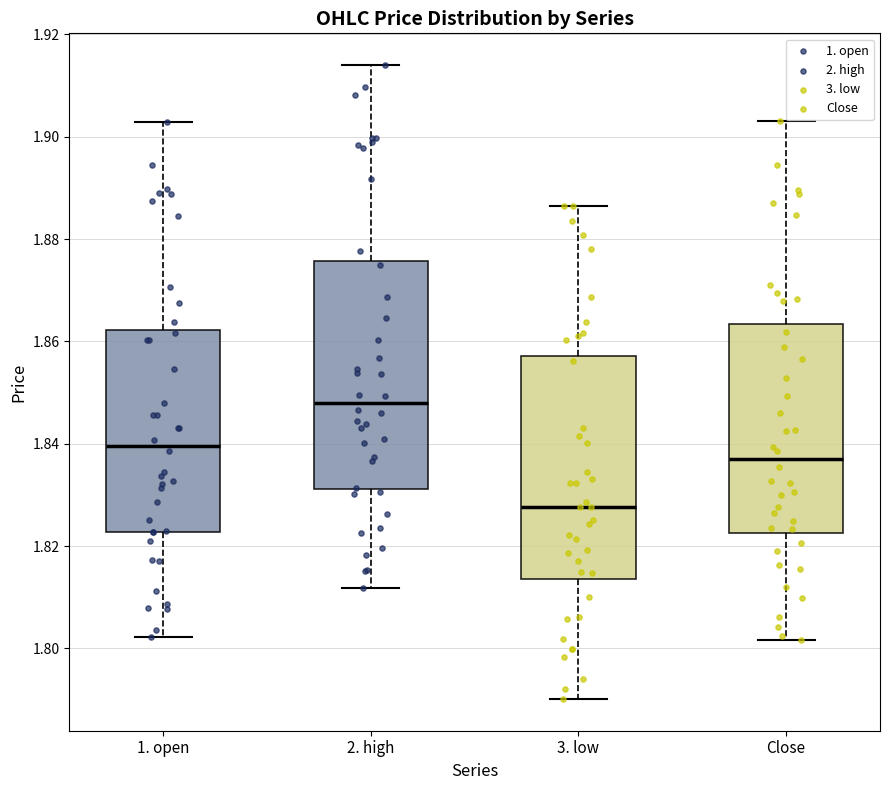

Reading left to right, read every box against the y-axis: the position of its median line, the range the box covers, and the ends of its whiskers. The values are not printed on the chart, so give them approximately, as read against the axis.

1. open: median 1.840, box 1.822 to 1.862, whiskers 1.802 to 1.902
2. high: median 1.848, box 1.832 to 1.876, whiskers 1.812 to 1.914
3. low: median 1.828, box 1.814 to 1.858, whiskers 1.790 to 1.886
Close: median 1.838, box 1.822 to 1.864, whiskers 1.802 to 1.904